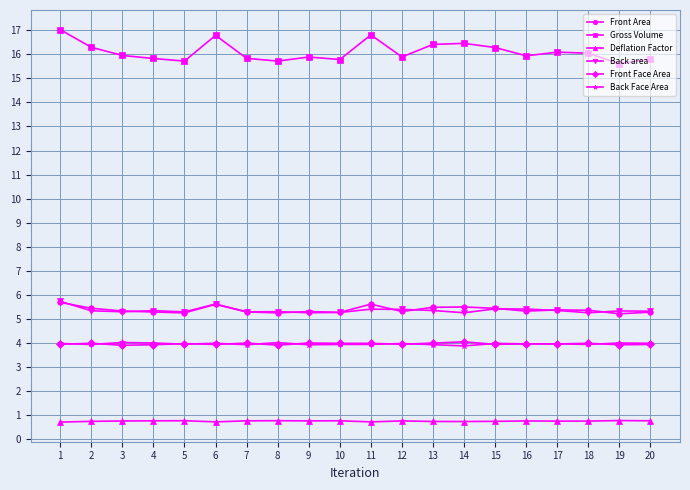

True or false: Front Face Area has more than 2 points higher than both neighbors.

True